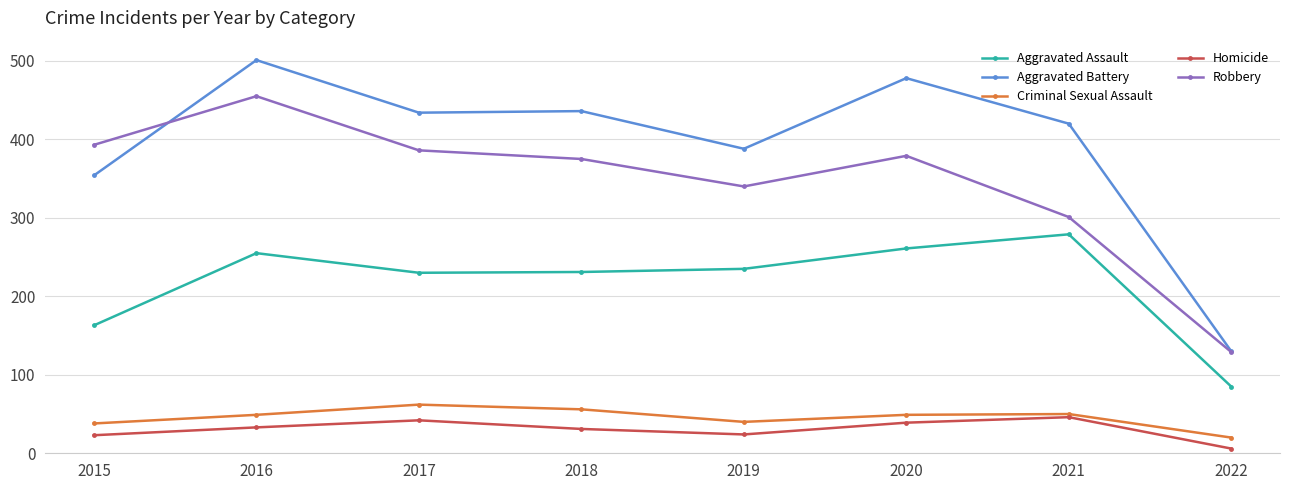

How many distinct data groups are displayed?

5